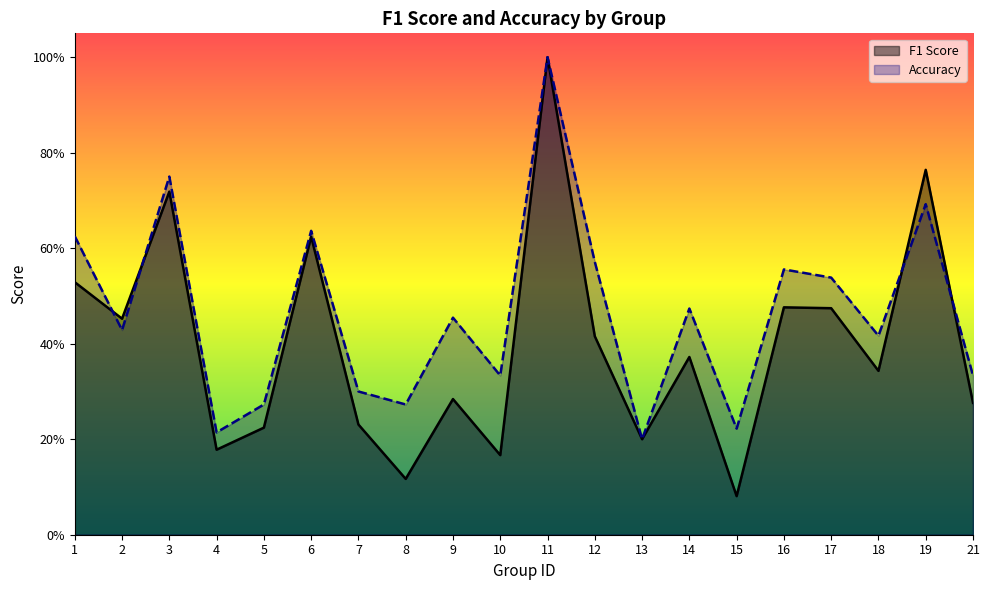

What is the difference between the maximum and second lowest values in the f1 series?

0.9